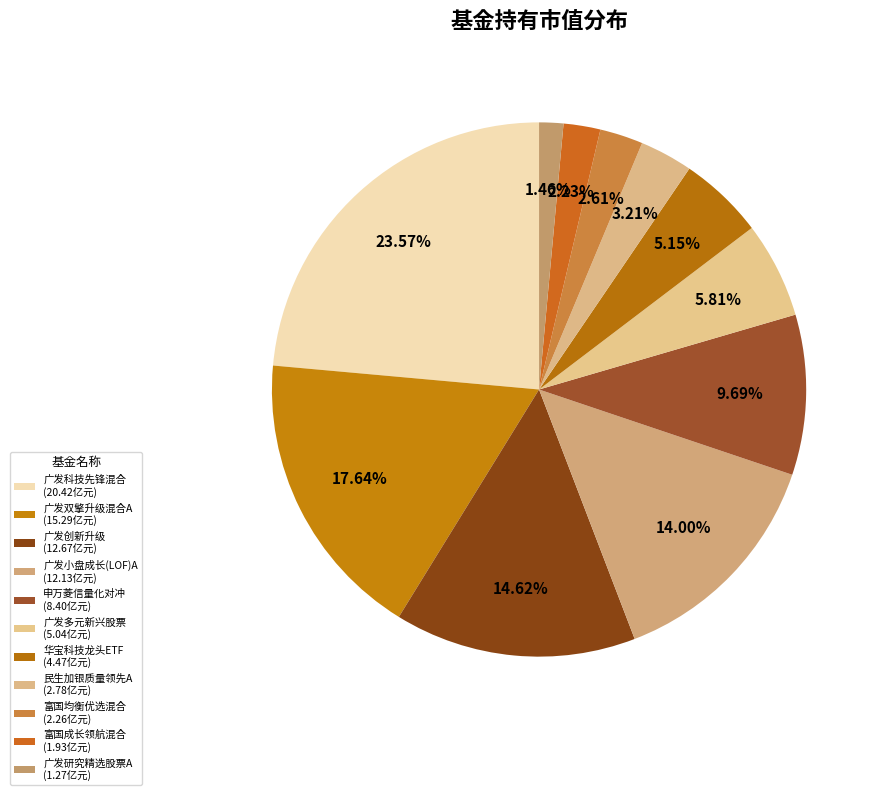

Is there a majority slice in this chart?

No